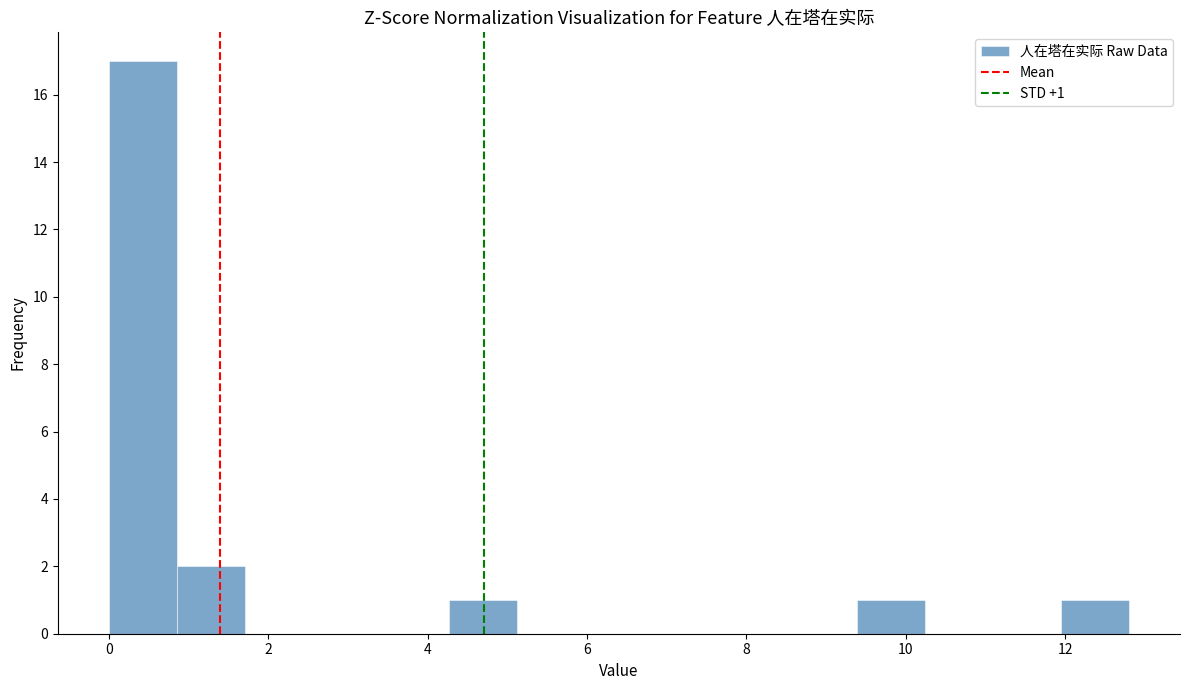

Over which range of the x-axis is the bar tallest?

0.0 to 0.8